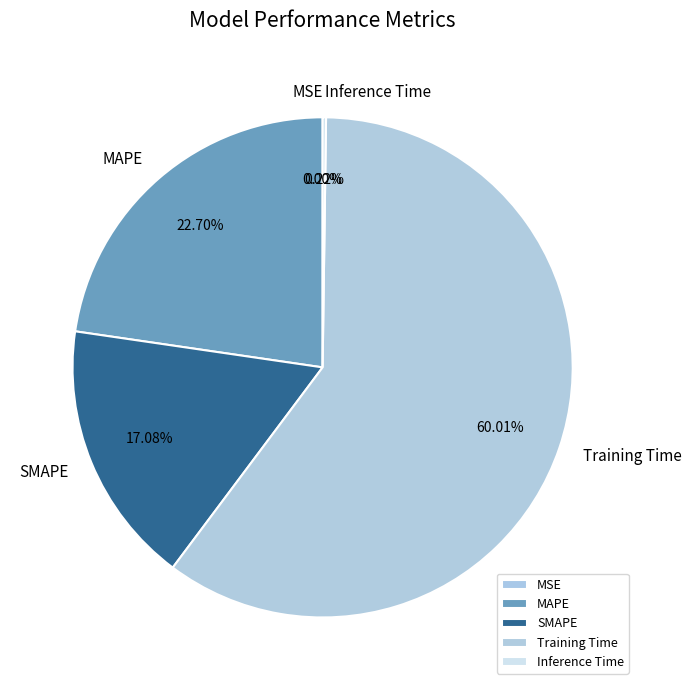

To the nearest percent, what is the average slice percentage?

20%